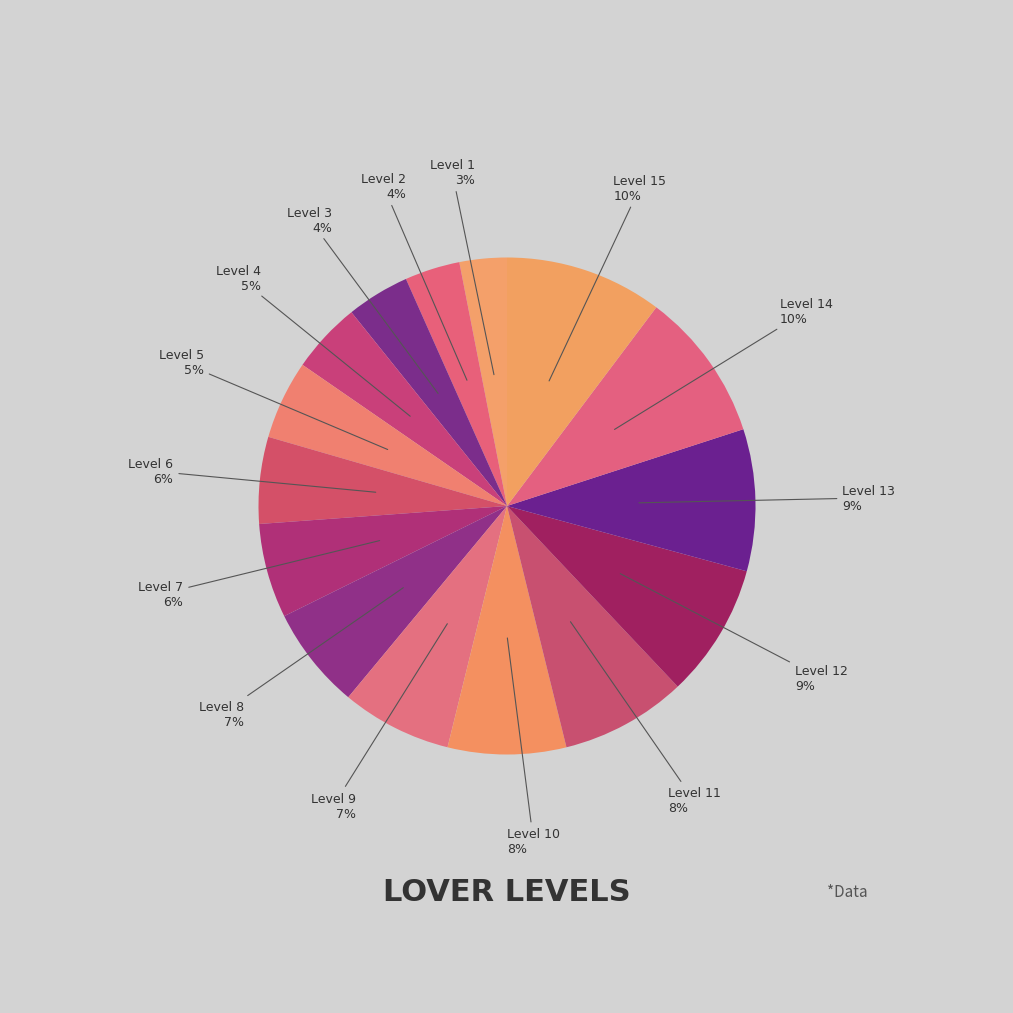

To the nearest percent, what portion does Level 2 represent?

4%